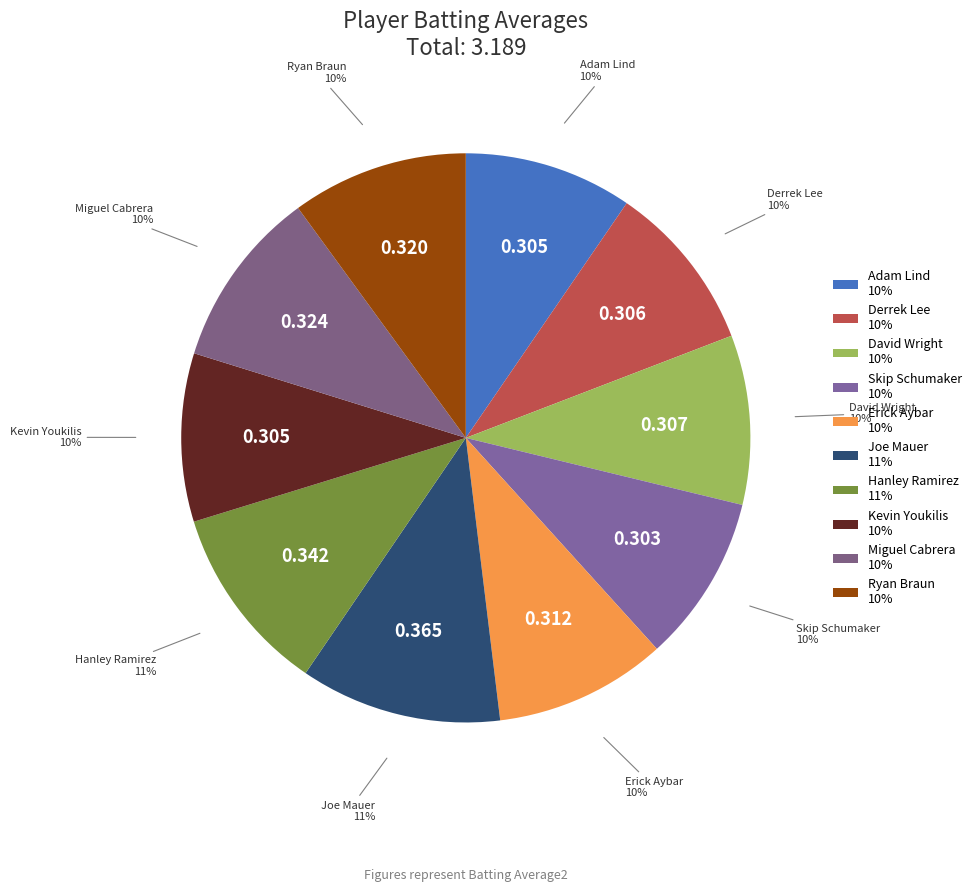

Does Derrek Lee account for over 50% of the chart?

No